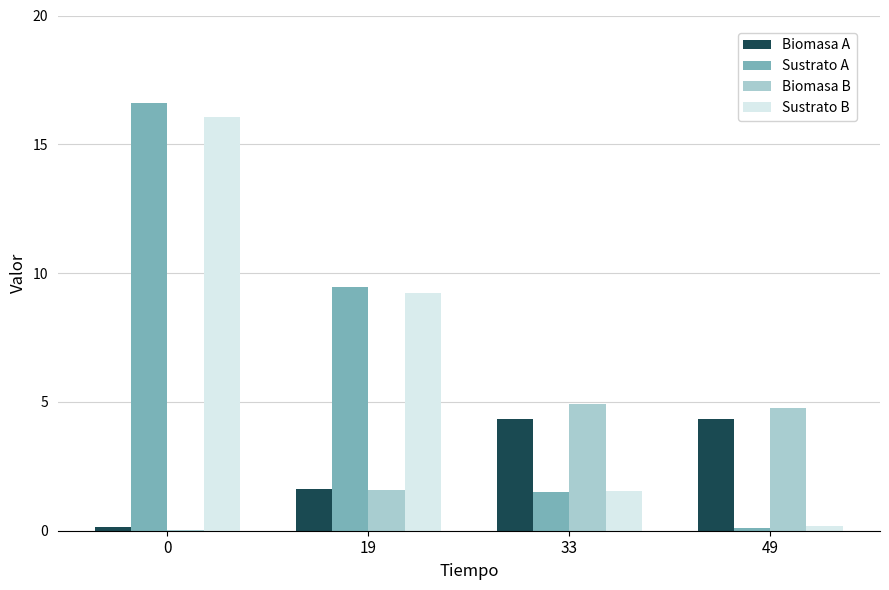

Which series changed the most between 0 and 33?

Sustrato A